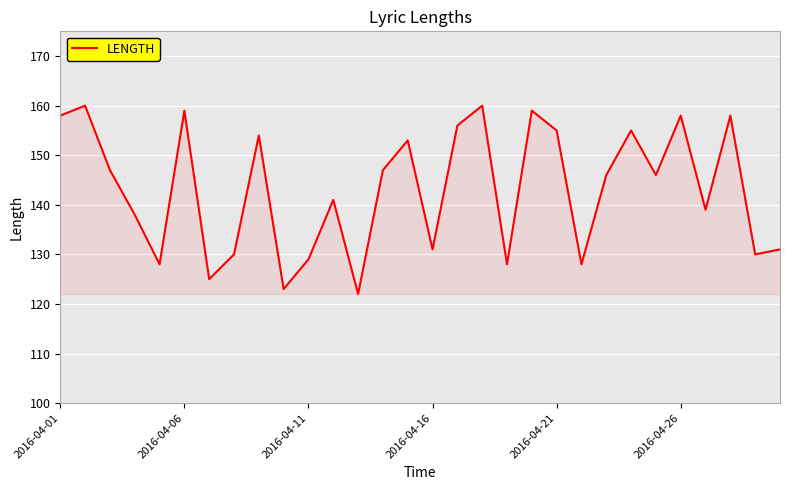

Reading left to right, list all the values displayed in this chart.

158	160	147	138	128	159	125	130	154	123	129	141	122	147	153	131	156	160	128	159	155	128	146	155	146	158	139	158	130	131